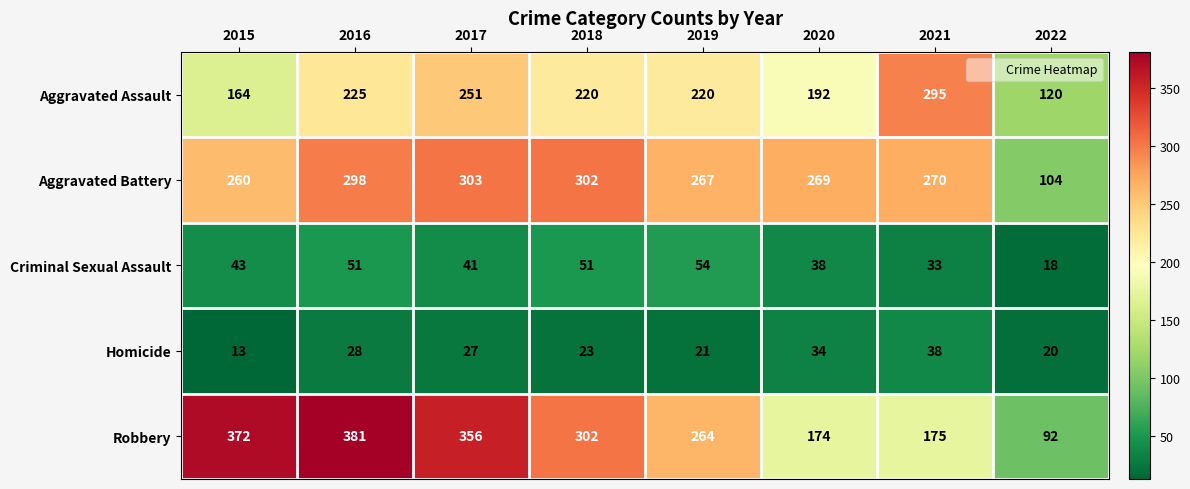

What is the approximate value of Aggravated Battery at 2022?

104